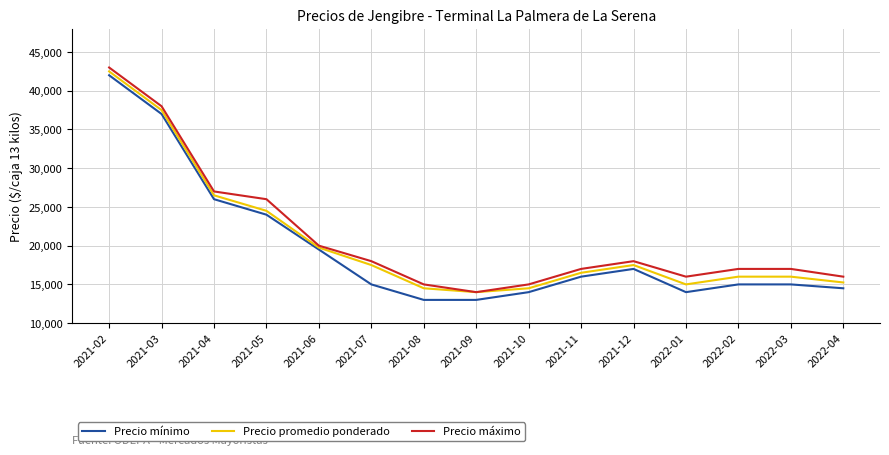

Reading left to right, transcribe all the data shown in this chart.

Precio mínimo: 2021-02=42000	2021-03=37000	2021-04=26000	2021-05=24000	2021-06=19500	2021-07=15000	2021-08=13000	2021-09=13000	2021-10=14000	2021-11=16000	2021-12=17000	2022-01=14000	2022-02=15000	2022-03=15000	2022-04=14500
Precio promedio ponderado: 2021-02=42500	2021-03=37500	2021-04=26500	2021-05=24500	2021-06=19750	2021-07=17500	2021-08=14500	2021-09=14000	2021-10=14500	2021-11=16500	2021-12=17500	2022-01=15000	2022-02=16000	2022-03=16000	2022-04=15250
Precio máximo: 2021-02=43000	2021-03=38000	2021-04=27000	2021-05=26000	2021-06=20000	2021-07=18000	2021-08=15000	2021-09=14000	2021-10=15000	2021-11=17000	2021-12=18000	2022-01=16000	2022-02=17000	2022-03=17000	2022-04=16000